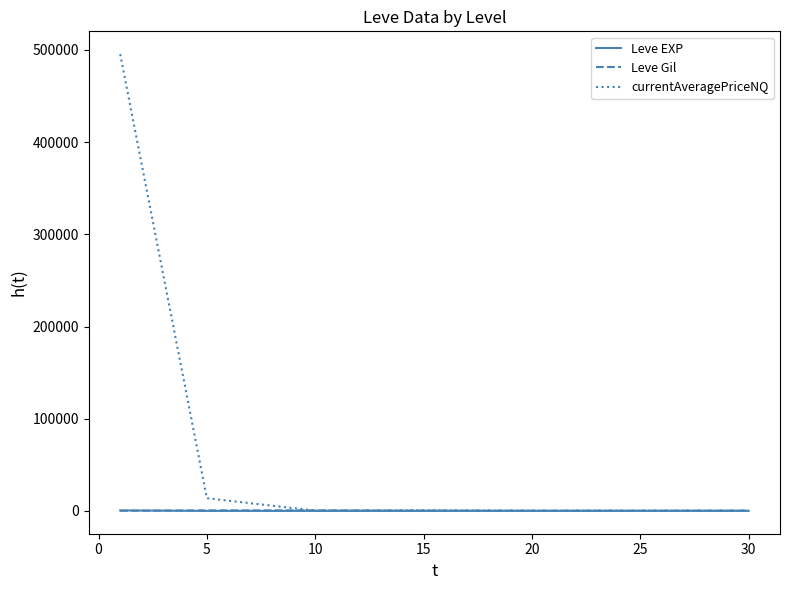

Which series has the widest spread of values?

currentAveragePriceNQ